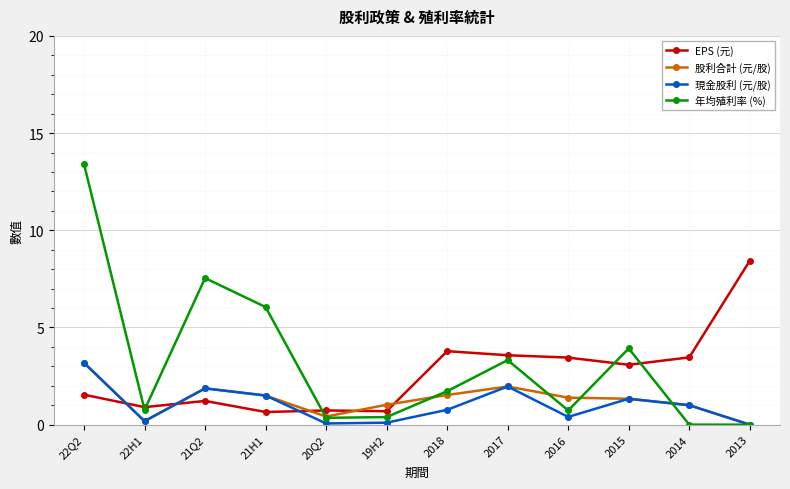

What position from the left is 2015?

10